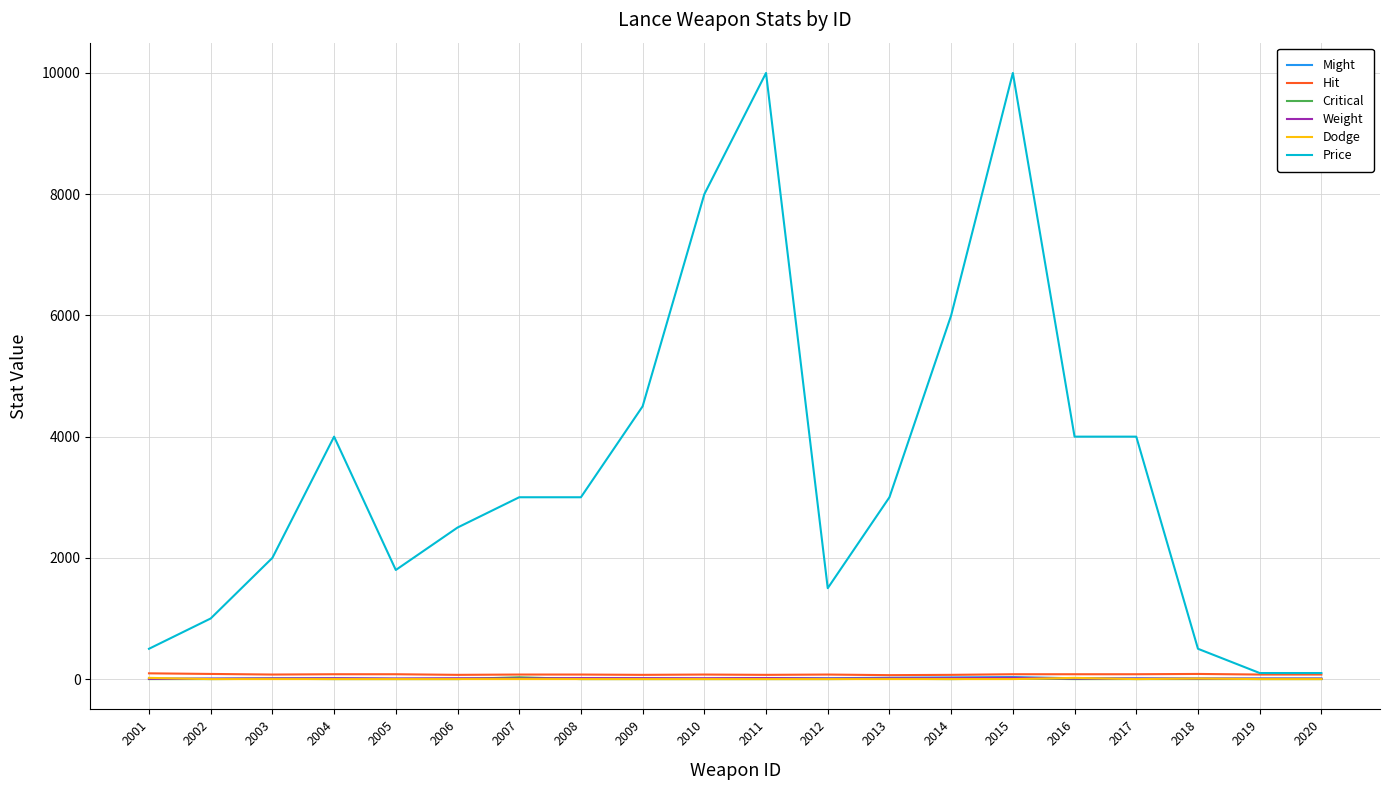

Which series has the largest total across all categories?

Price